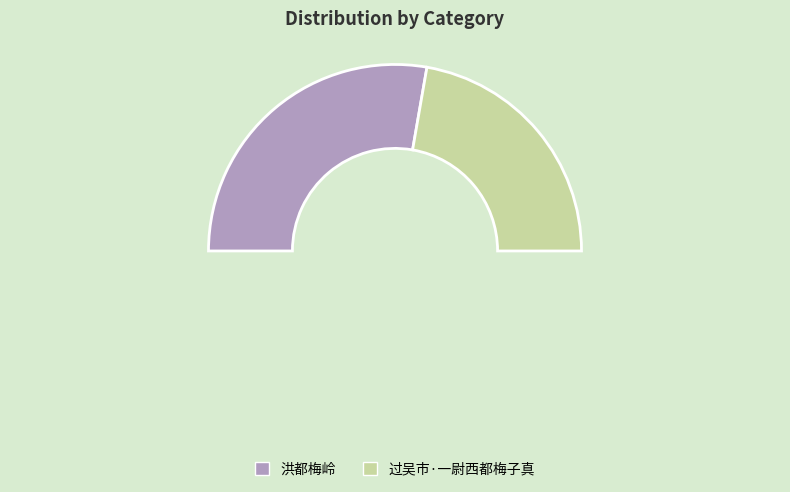

Count the number of slices in the pie.

2